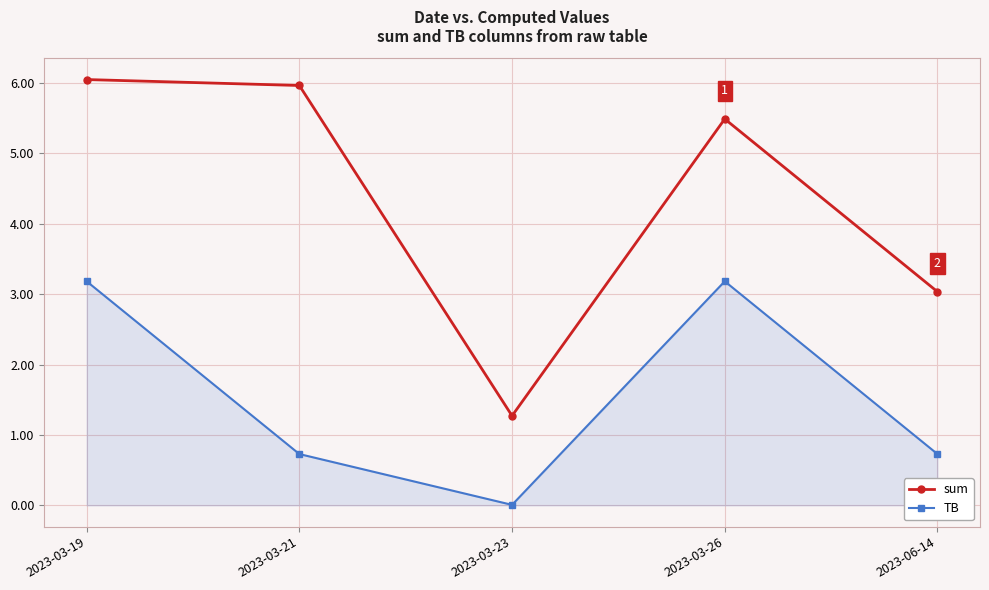

Is it true that sum equals 3.0 at 2023-06-14?

True